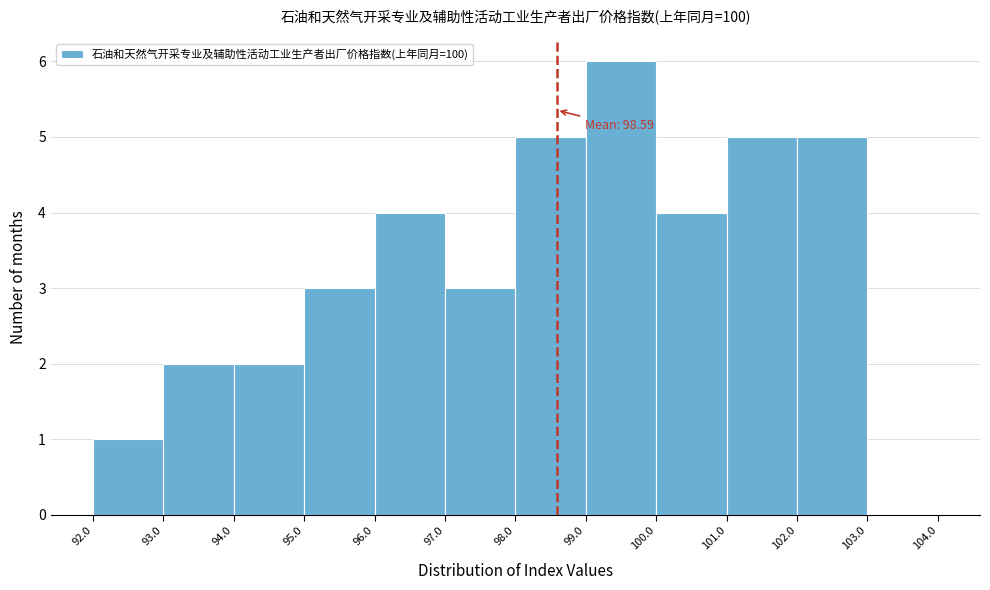

Over which range of the x-axis is the bar tallest?

99.0 to 100.0